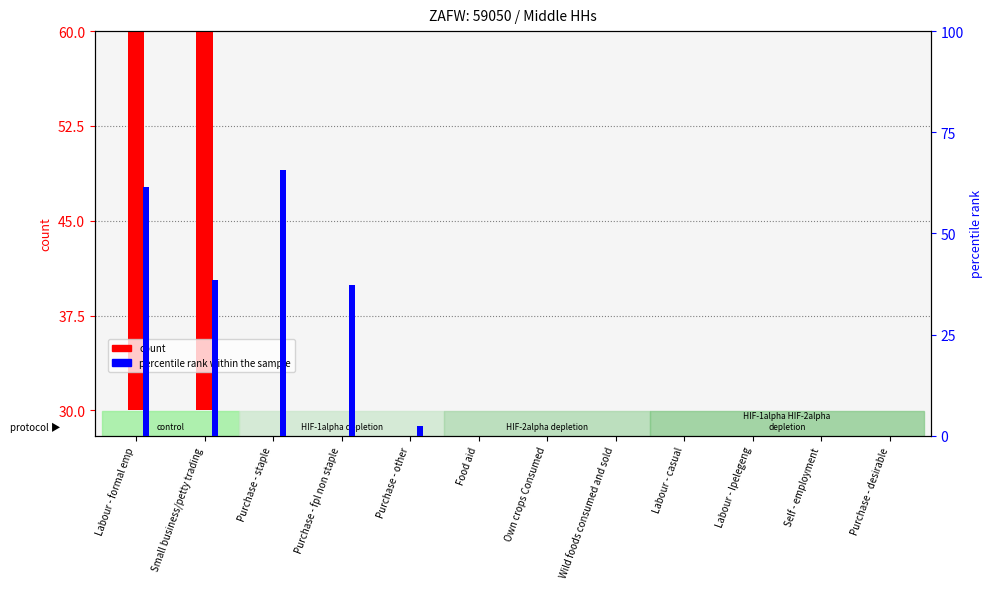

Which series has the largest total across all categories?

percentile rank within the sample